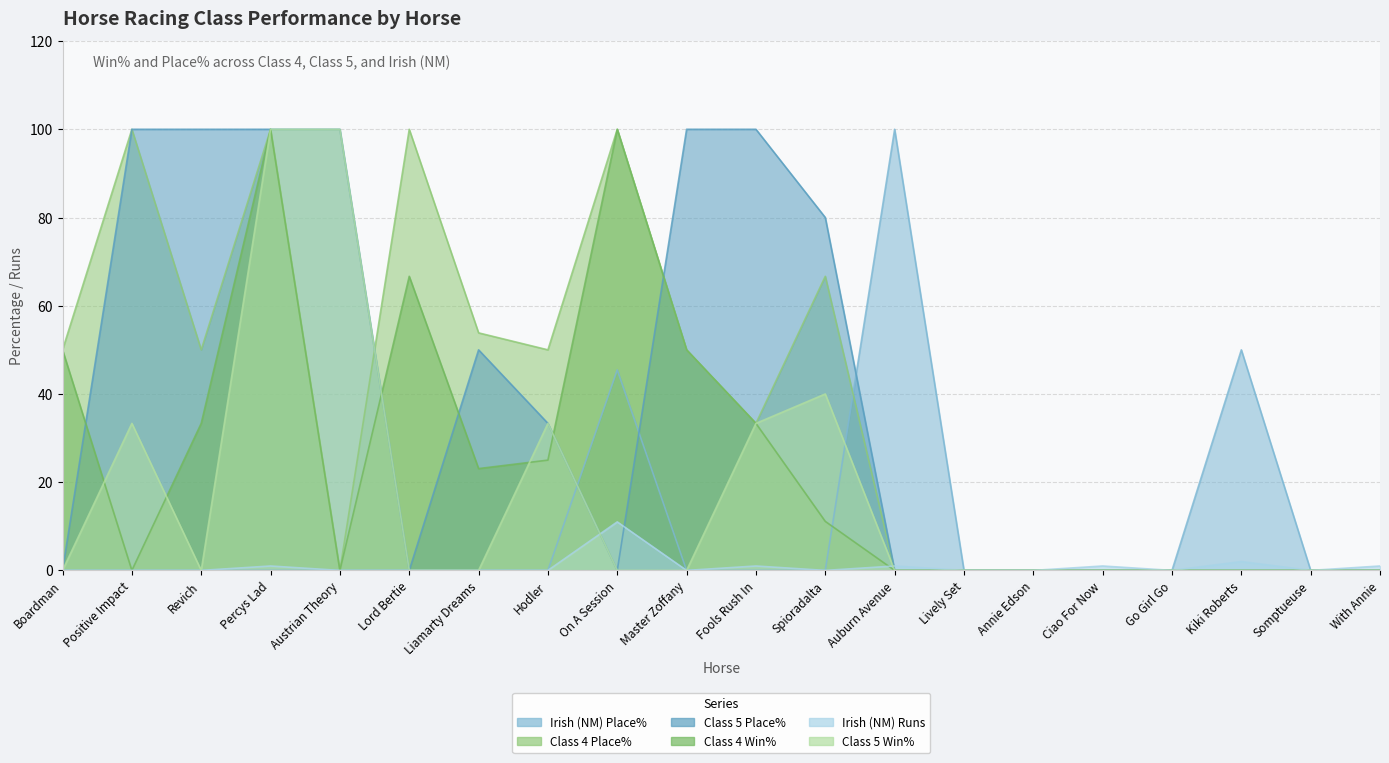

What is the sum of all Class 5 Place% values?

763.3